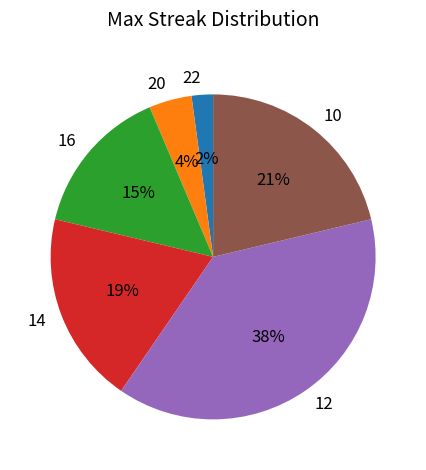

To the nearest percent, what is the difference between the largest and smallest slice percentages?

36%